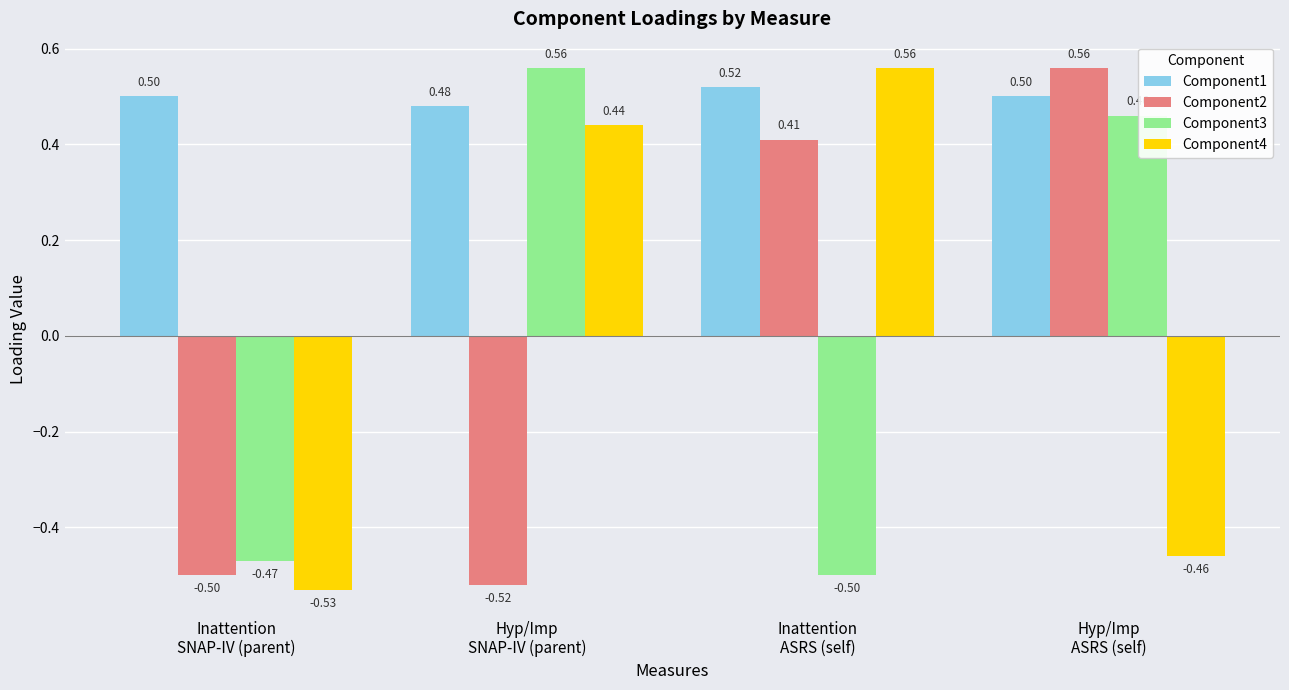

What value does the Component3 series have at Hyp/Imp
ASRS (self)?

0.5